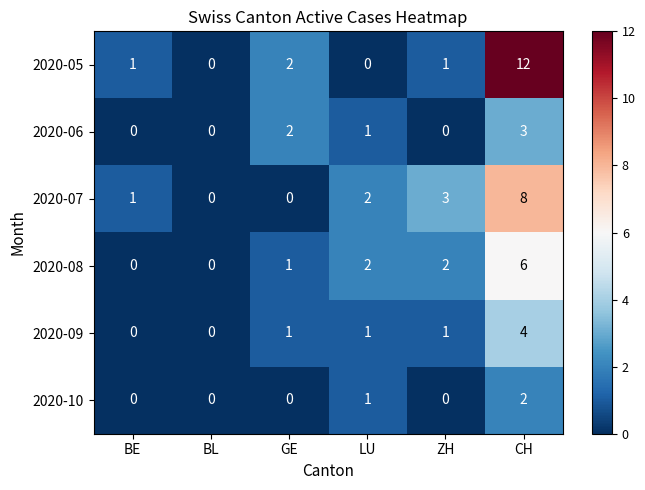

The 2020-09 series shows 2 at GE. True or false?

False